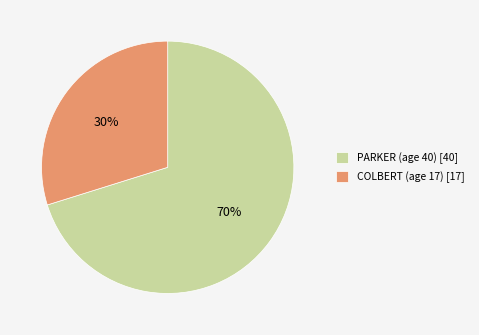

Combined, do COLBERT (age 17) [17] and PARKER (age 40) [40] account for over 50%?

Yes